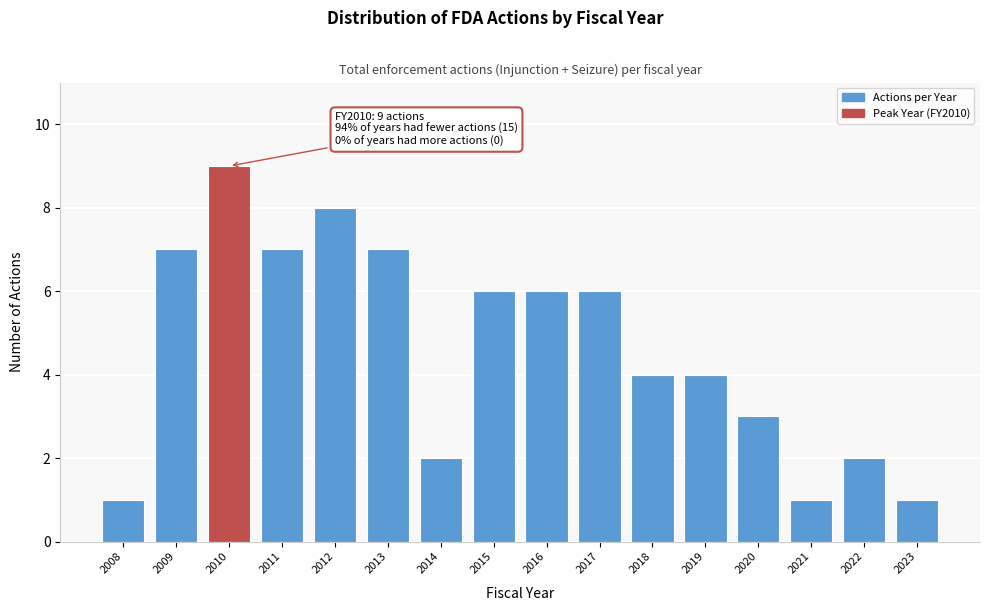

Reading left to right, extract all data points from this chart.

2008=1	2009=7	2010=9	2011=7	2012=8	2013=7	2014=2	2015=6	2016=6	2017=6	2018=4	2019=4	2020=3	2021=1	2022=2	2023=1